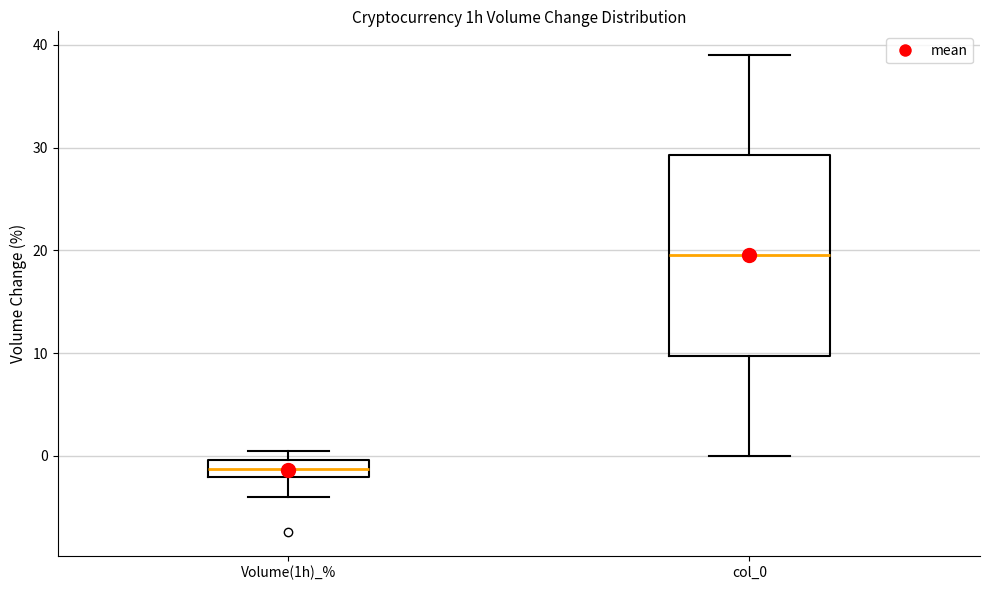

Which box's median line is the lowest?

Volume(1h)_%